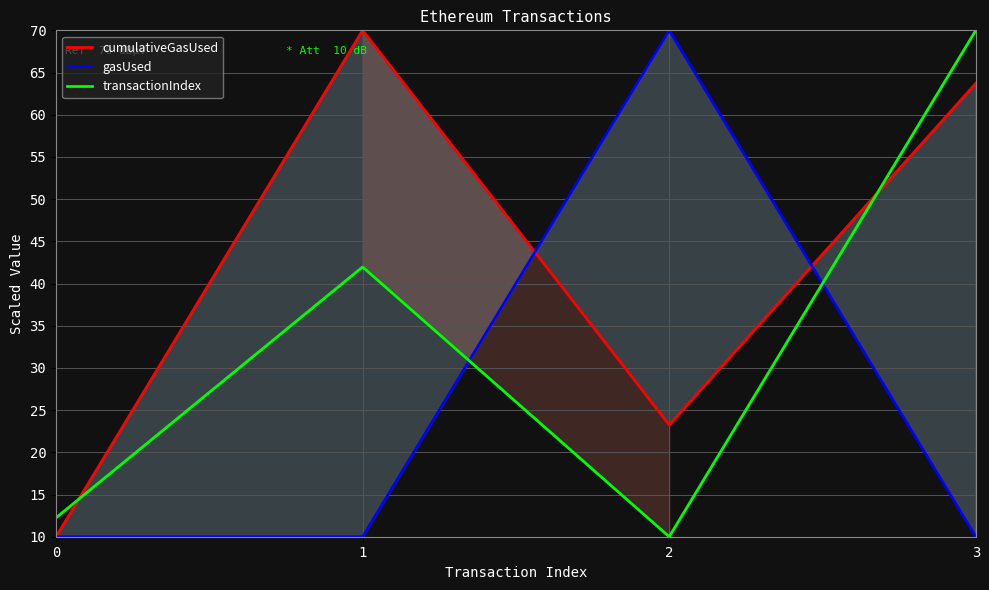

How many data points in transactionIndex are above 41?

2